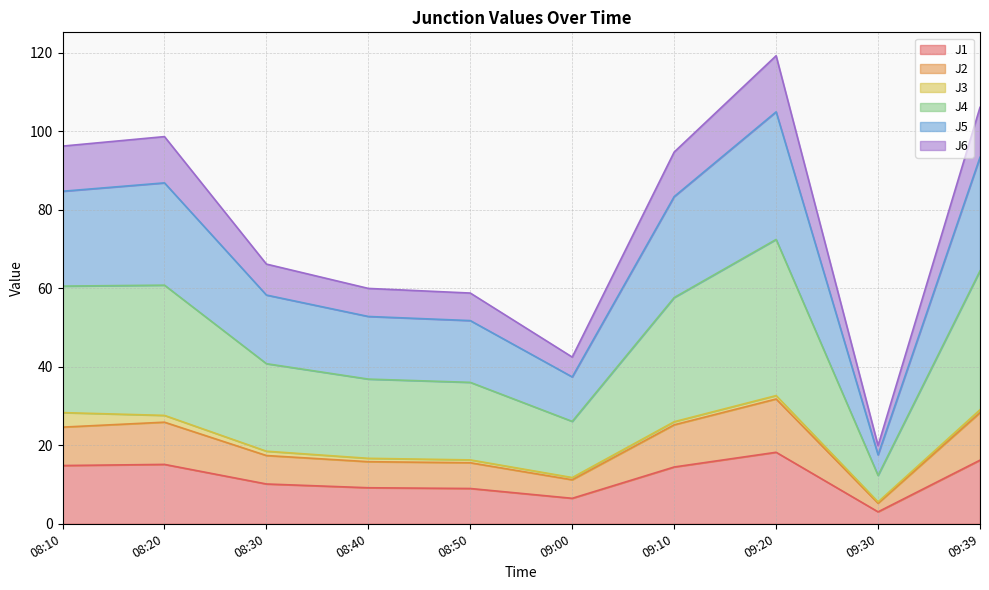

Between 09:30 and 09:39, which is larger?

09:39